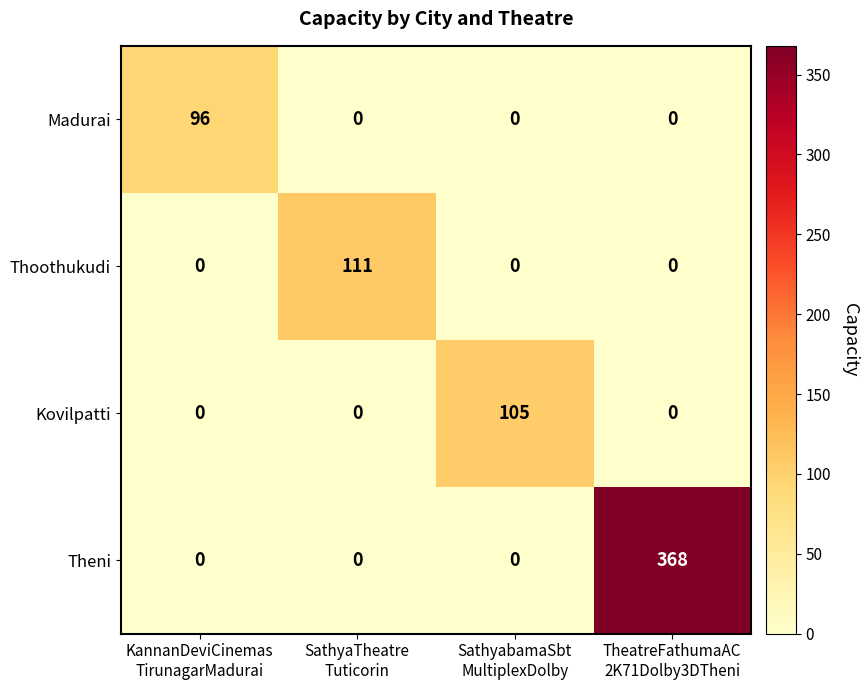

What is the average value of the Madurai series?

24